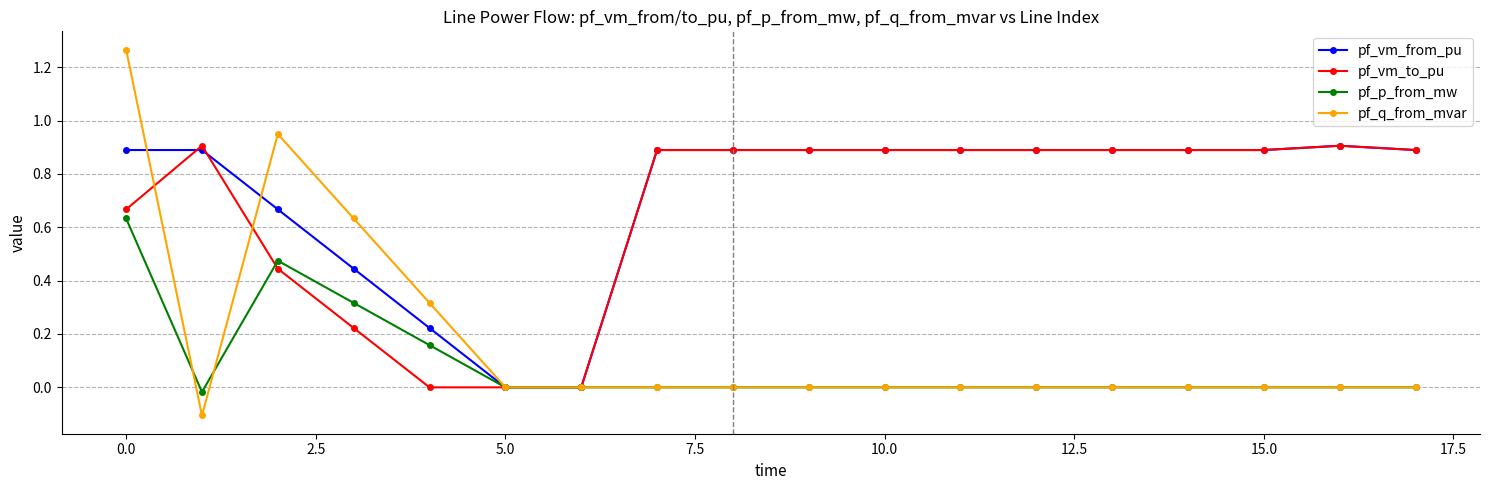

True or false: pf_vm_from_pu has more than 0 points higher than both neighbors.

True